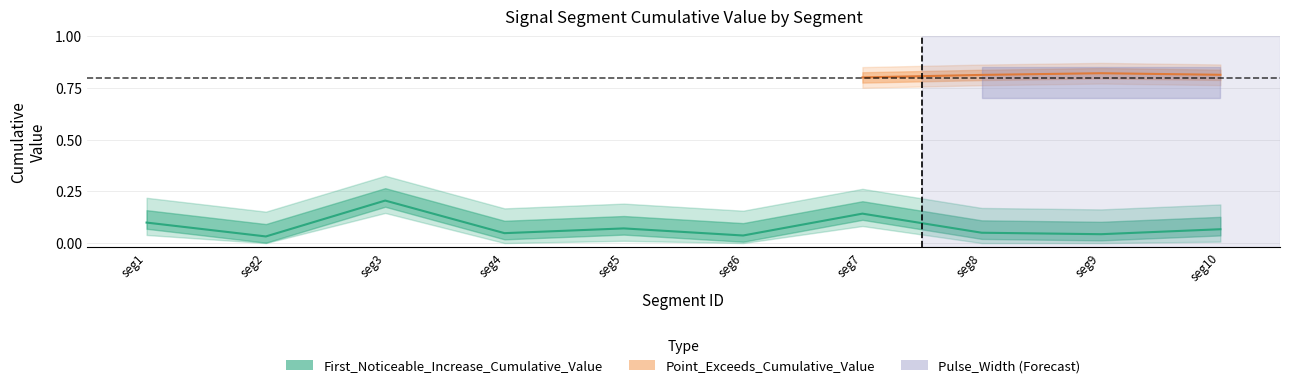

What is the value of the 1st point from the left?

0.1